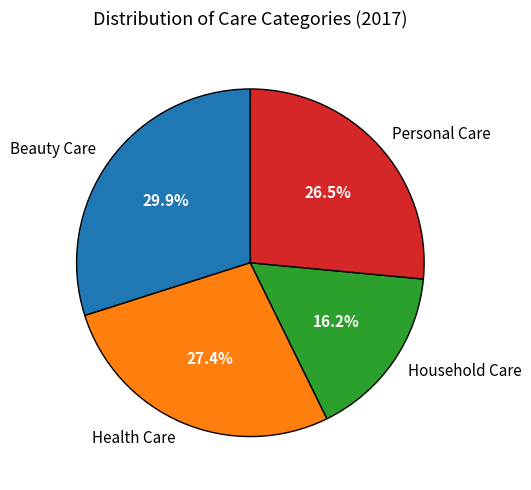

What portion of the pie excludes Health Care?

72.6%